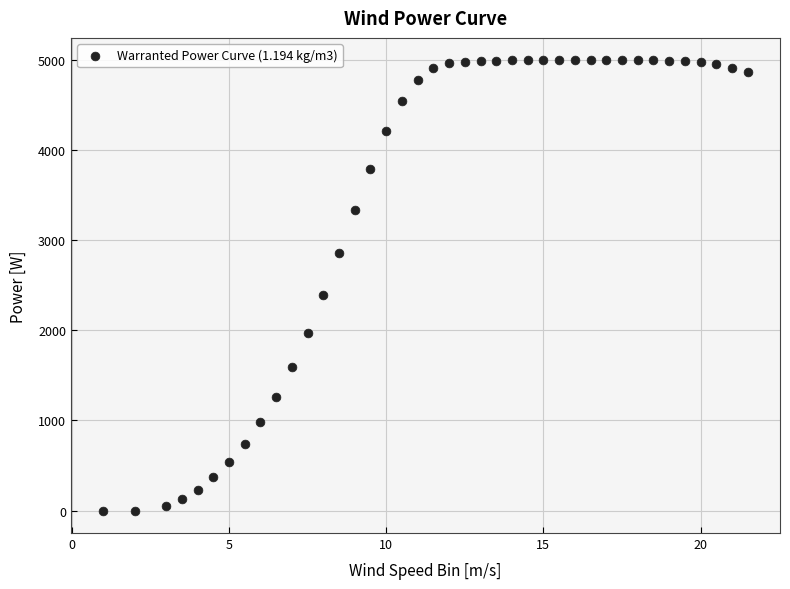

What Y value in the scatter plot is closest to 2500?

2398